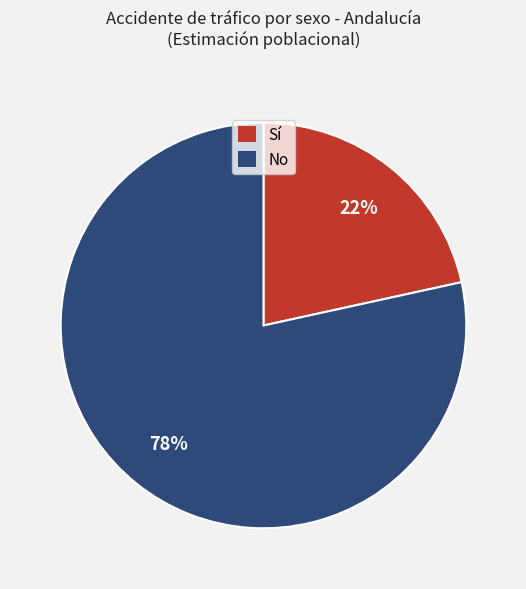

Combined, do Sí and No account for over 50%?

Yes